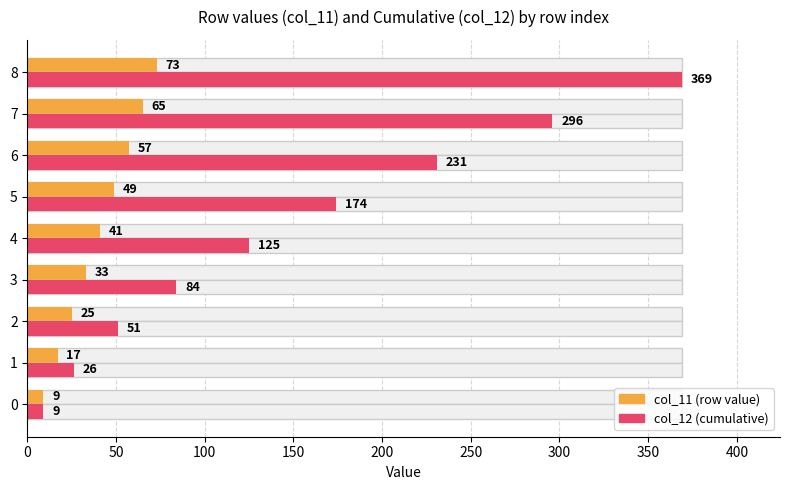

Rank the series at 1 from lowest to highest value.

col_11 (values), col_12 (cumulative)